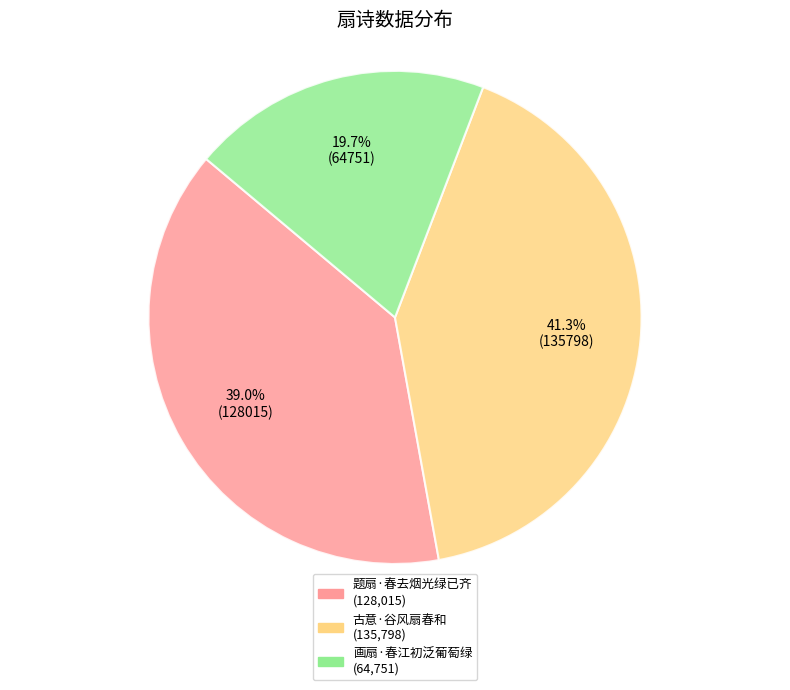

Rank the categories by value from highest to lowest.

古意·谷风扇春和, 题扇·春去烟光绿已齐, 画扇·春江初泛葡萄绿